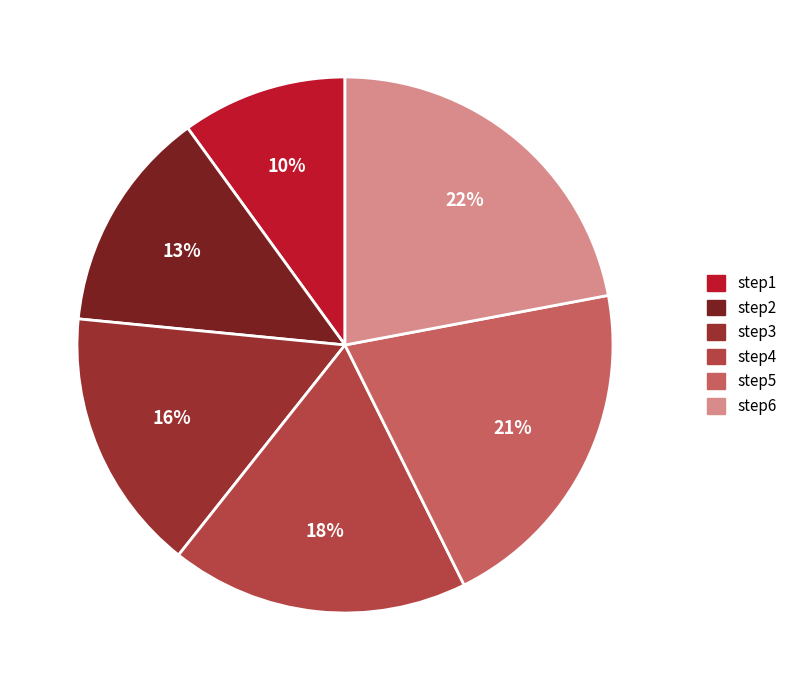

How much of the chart is everything except step1?

90.0%